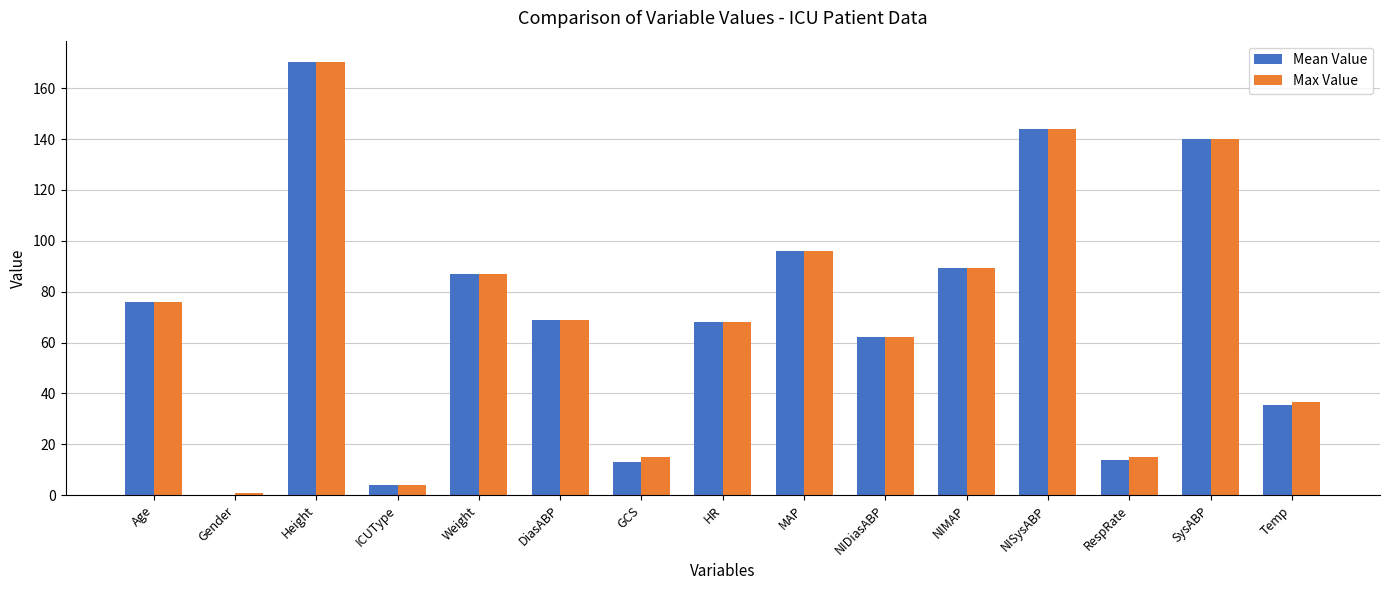

Reading left to right, extract all data points from this chart.

Mean Value: Age=76.0	Gender=0.0	Height=170.2	ICUType=4.0	Weight=86.9	DiasABP=69.0	GCS=13.0	HR=68.0	MAP=96.0	NIDiasABP=62.0	NIMAP=89.3	NISysABP=144.0	RespRate=14.0	SysABP=140.0	Temp=35.6
Max Value: Age=76.0	Gender=1.0	Height=170.2	ICUType=4.0	Weight=86.9	DiasABP=69.0	GCS=15.0	HR=68.0	MAP=96.0	NIDiasABP=62.0	NIMAP=89.3	NISysABP=144.0	RespRate=15.0	SysABP=140.0	Temp=36.5